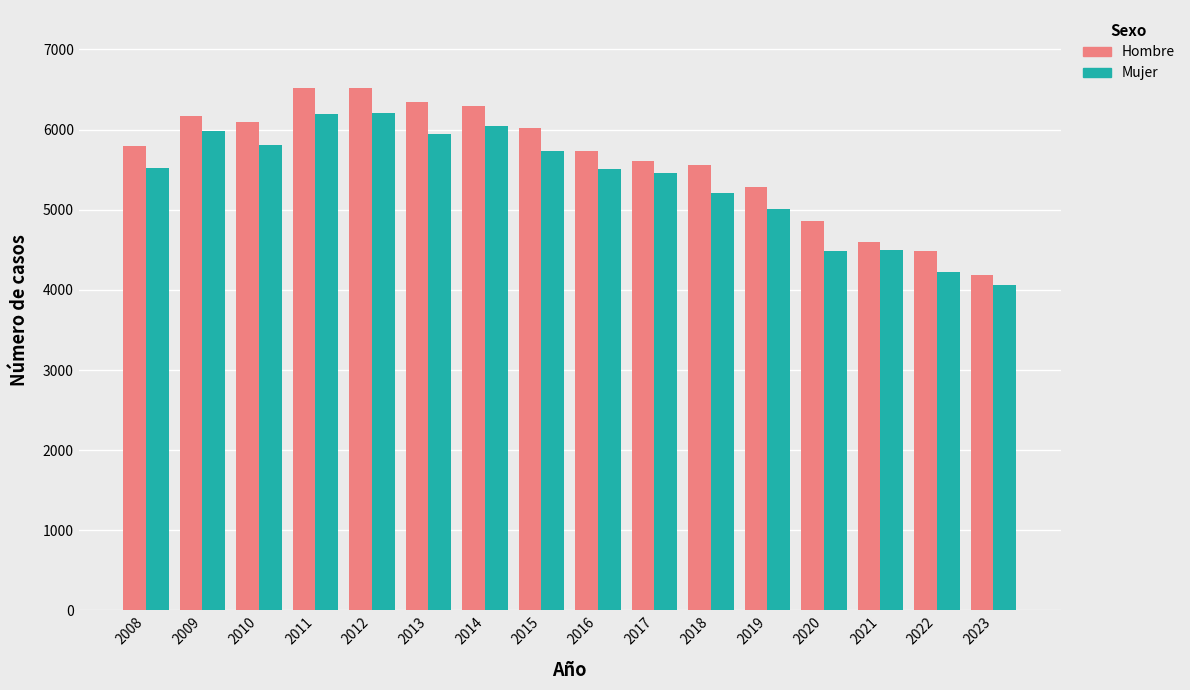

What is the greatest value displayed?

6515